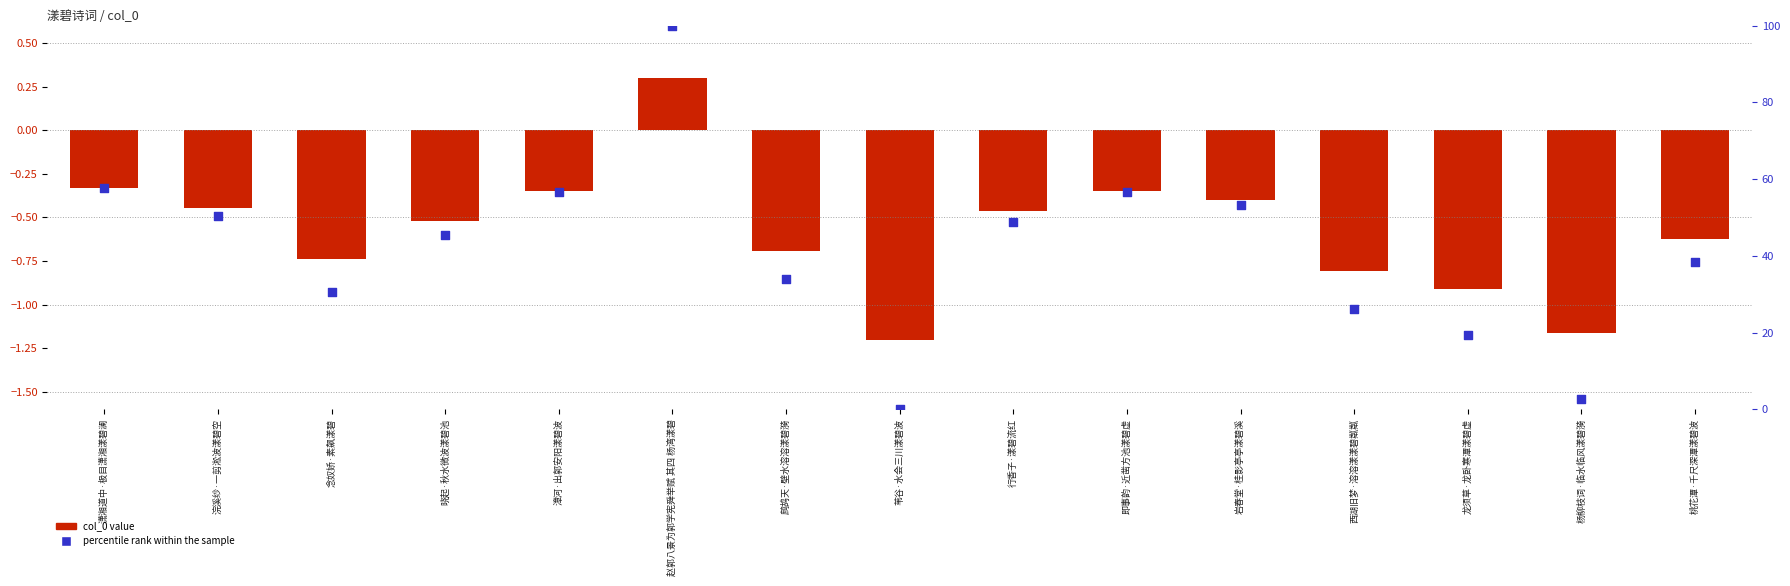

What are all the series names shown in the legend?

col_0 value, percentile rank within the sample